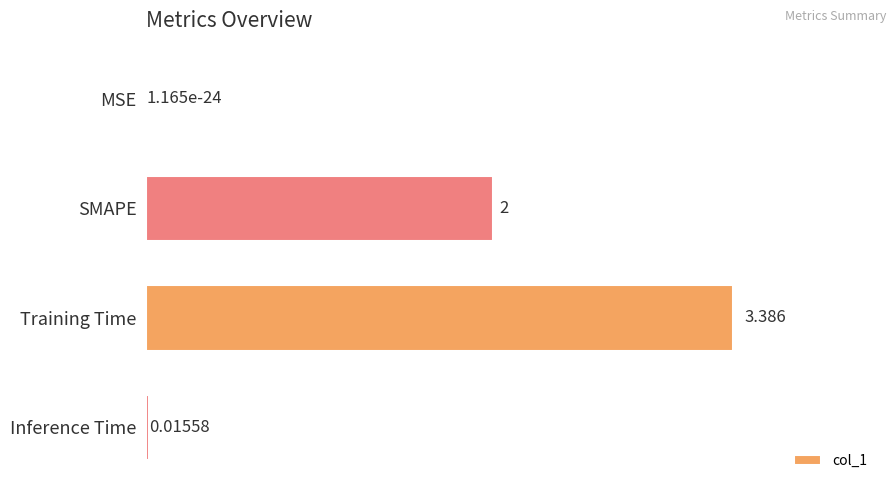

Between Training Time and MSE, which is larger?

Training Time